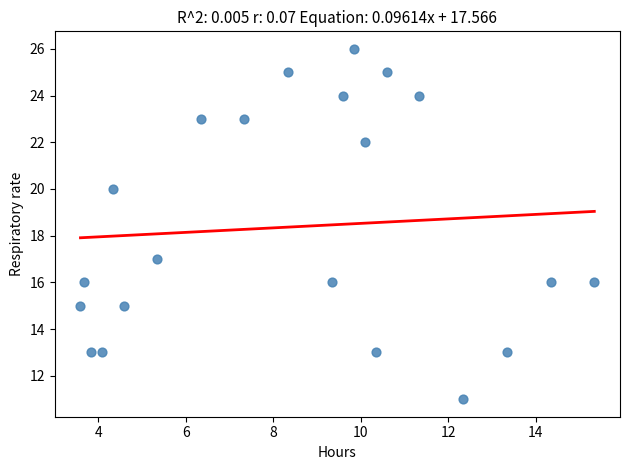

What Y value in the scatter plot is closest to 18?

17